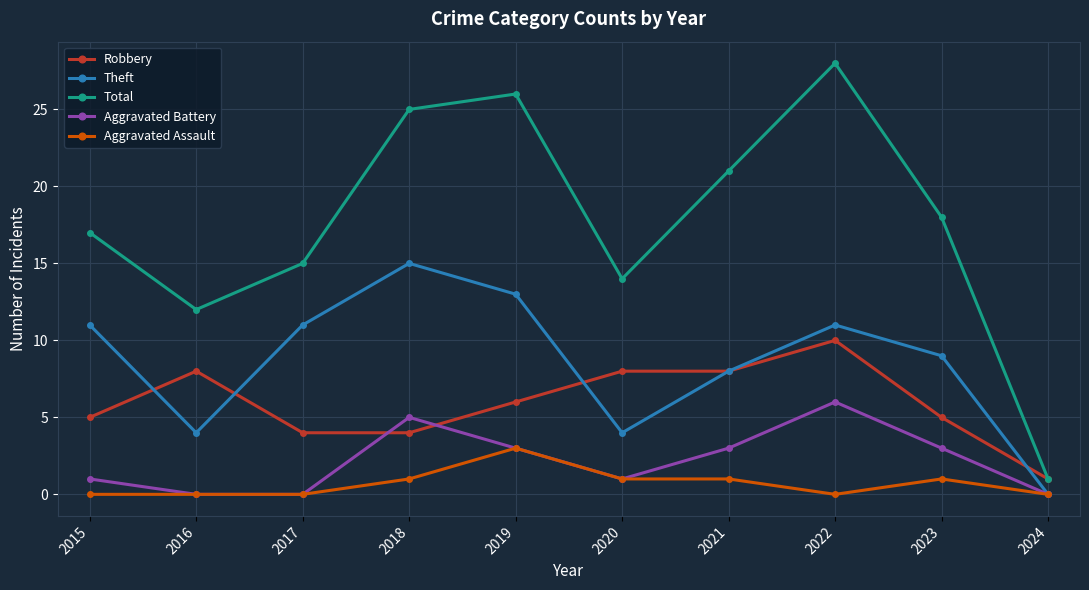

What is the value of the Total point at the 6th from the left?

14